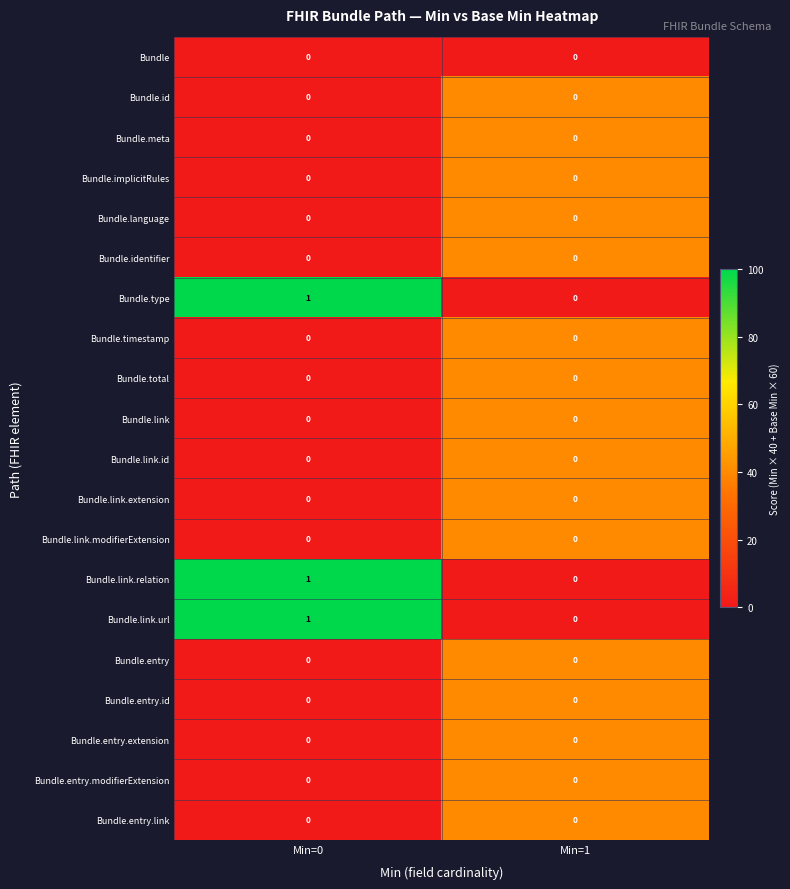

Which label corresponds to the largest value in the chart?

Min=0